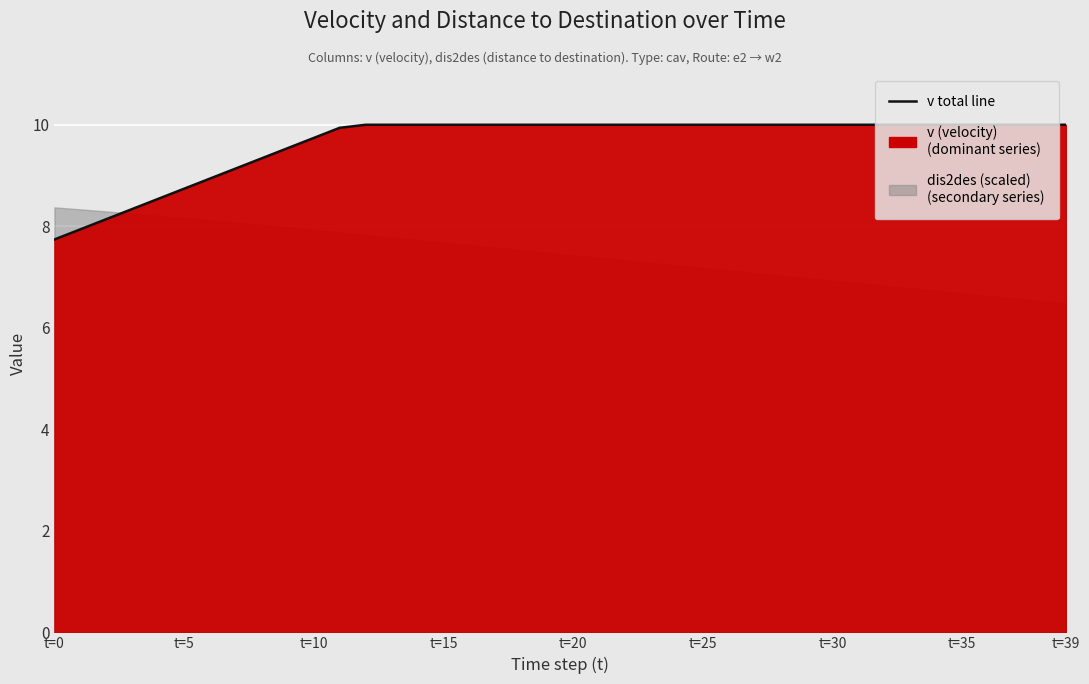

Between 39 and 14, which is larger?

39